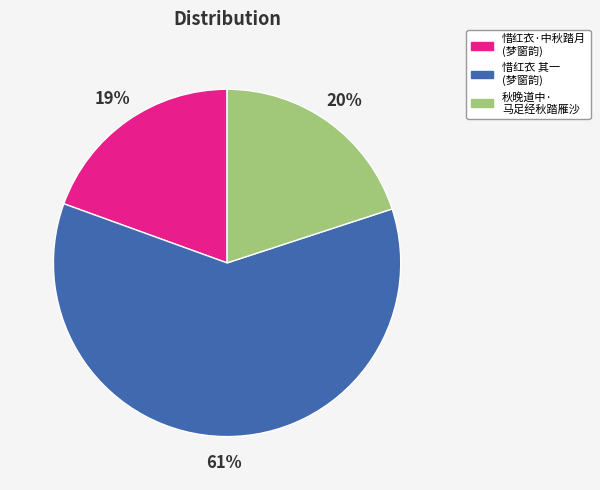

Is there a majority slice in this chart?

Yes